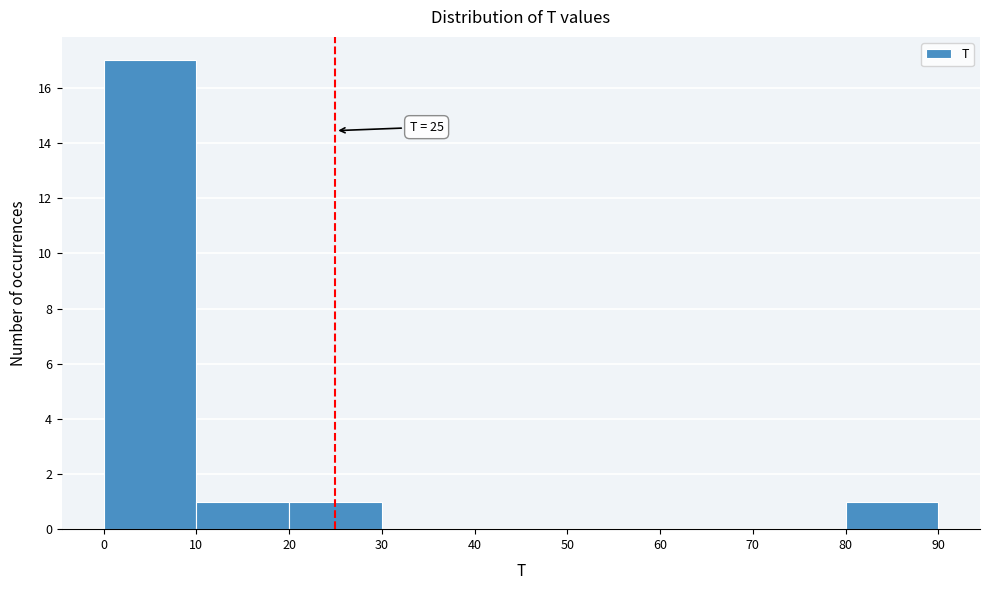

Which range on the x-axis has the tallest bar?

0 to 10